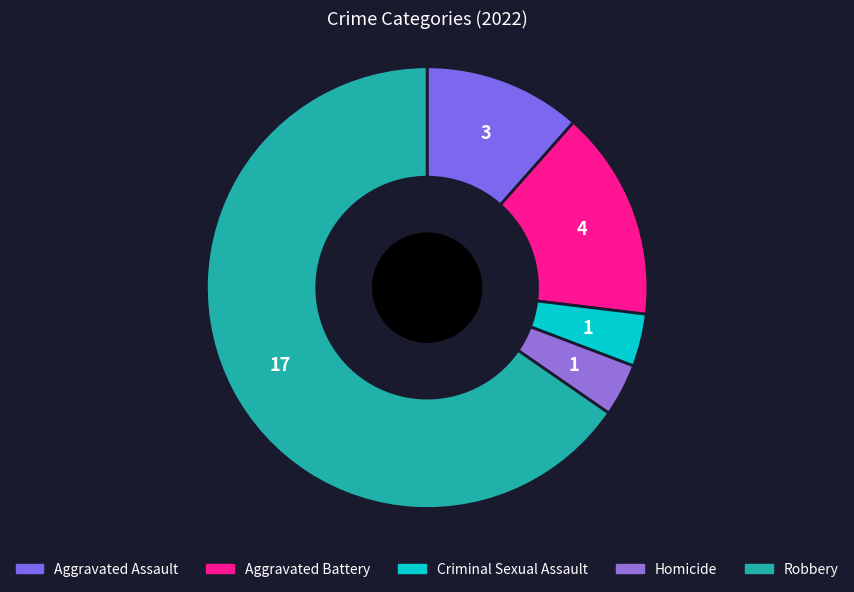

True or false: Aggravated Battery accounts for 15% of the total.

True